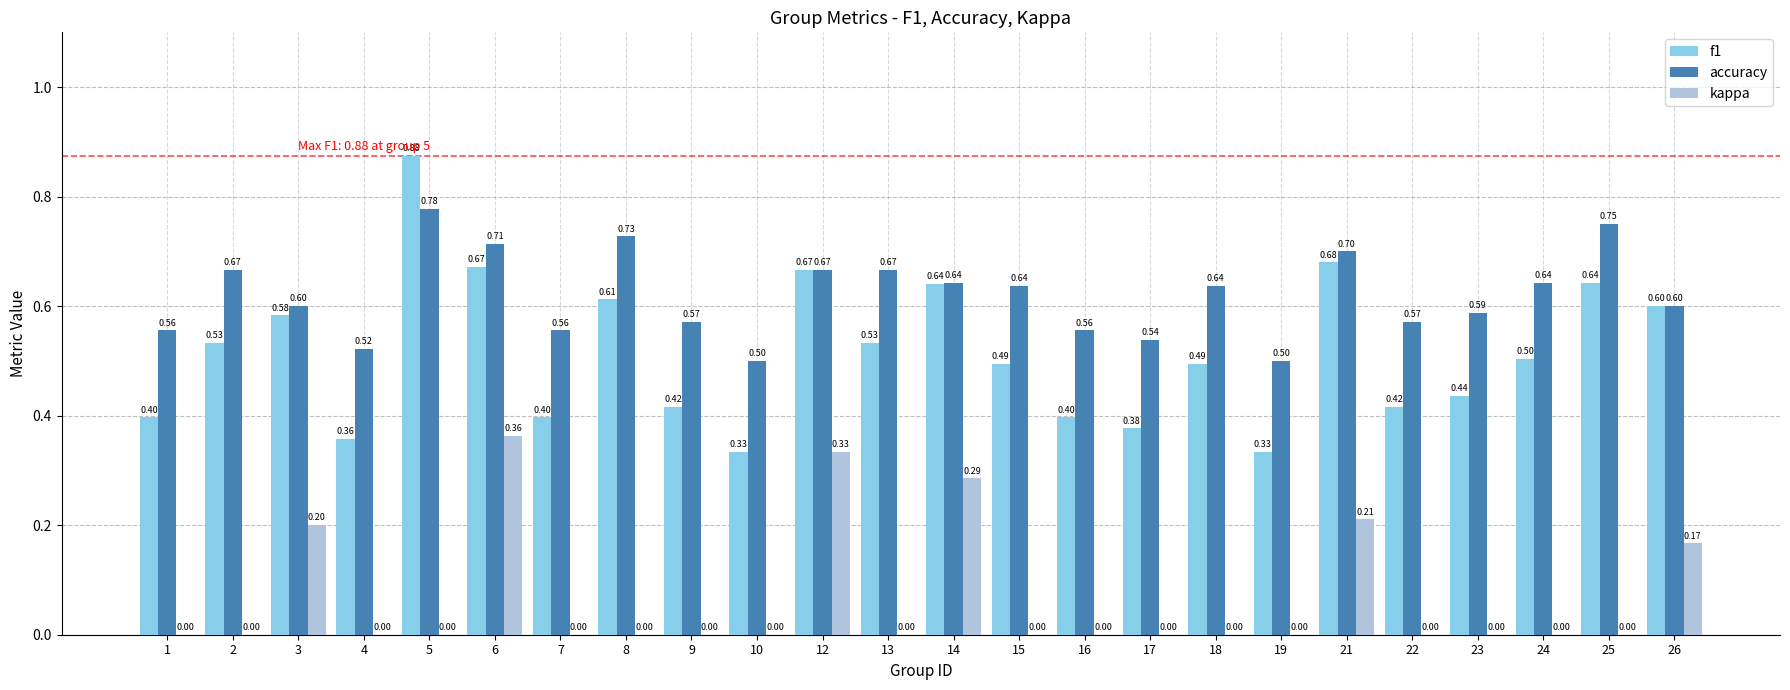

The value of kappa at 5 is 0.0. True or false?

True